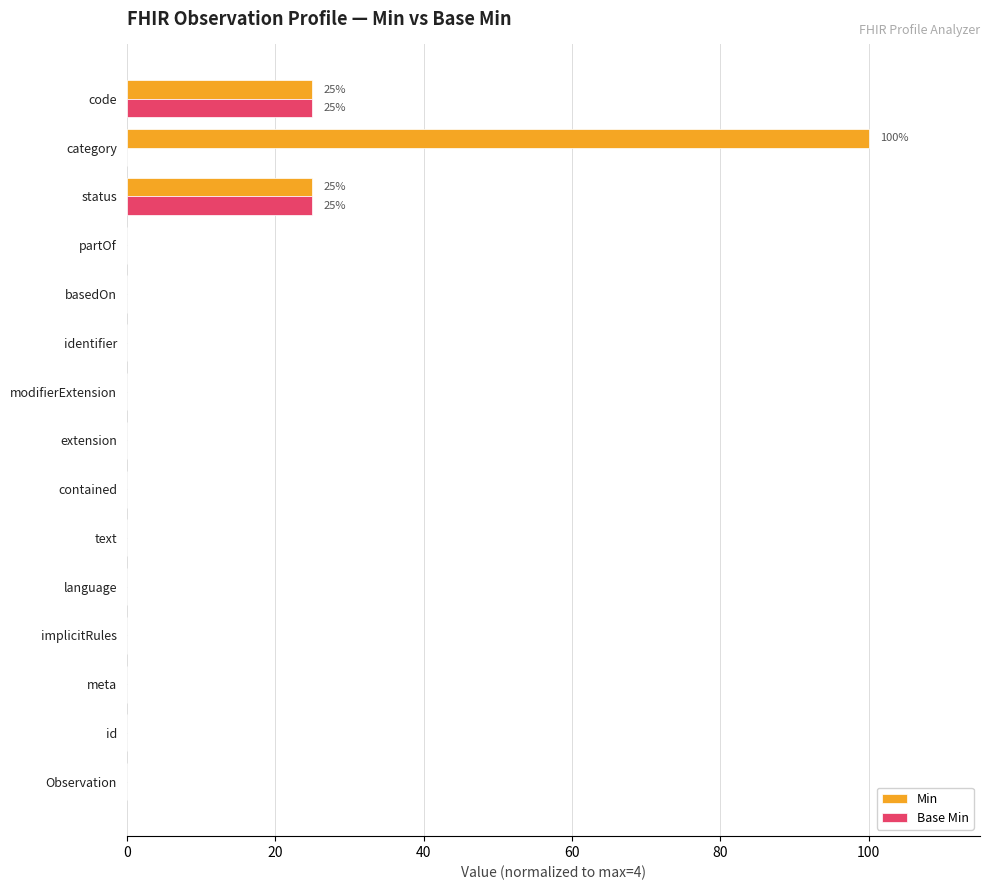

What is the greatest value displayed?

100